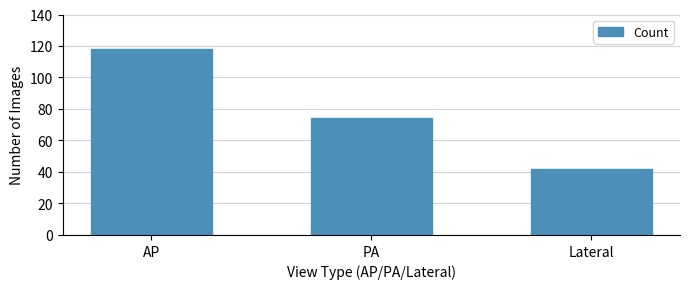

Rank the categories by value from lowest to highest.

Lateral, PA, AP